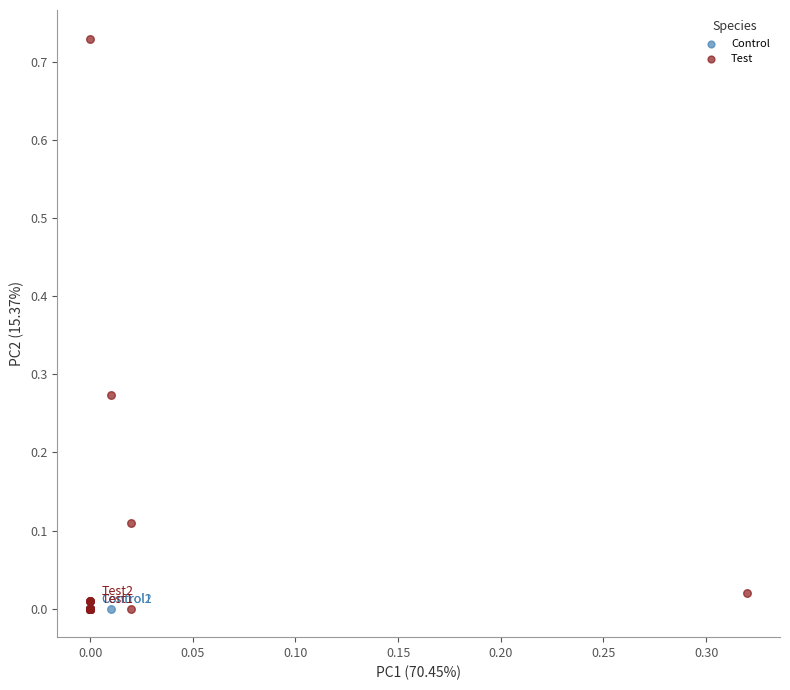

Which series contains the highest Y value?

Test